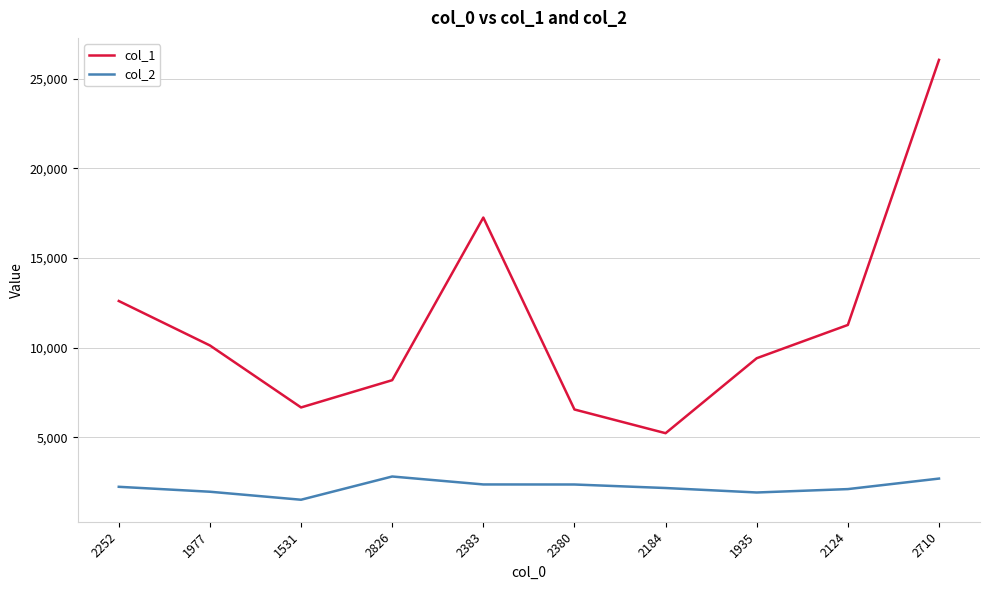

At which category is the sum across all series the highest?

2710